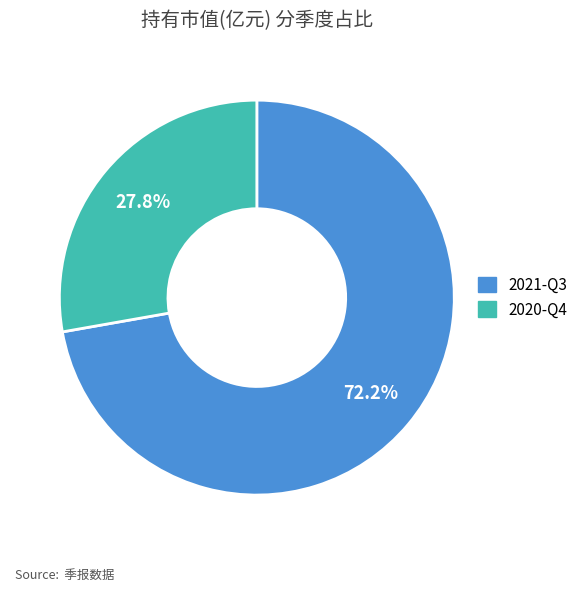

What is the smallest slice in the pie chart?

2020-Q4